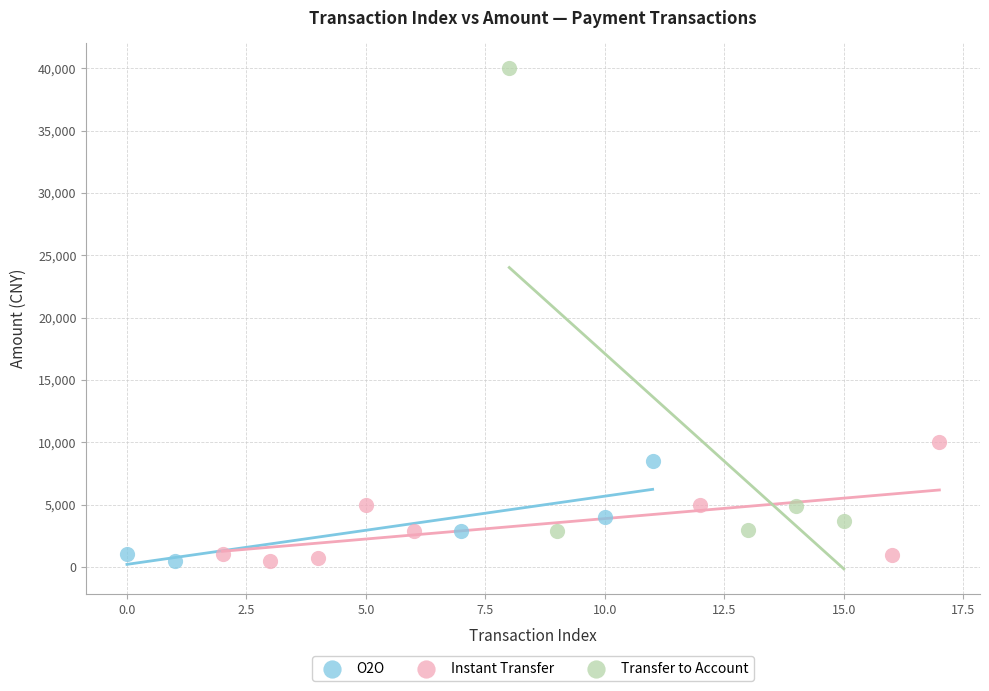

Which series reaches the maximum Y coordinate?

Transfer to Account